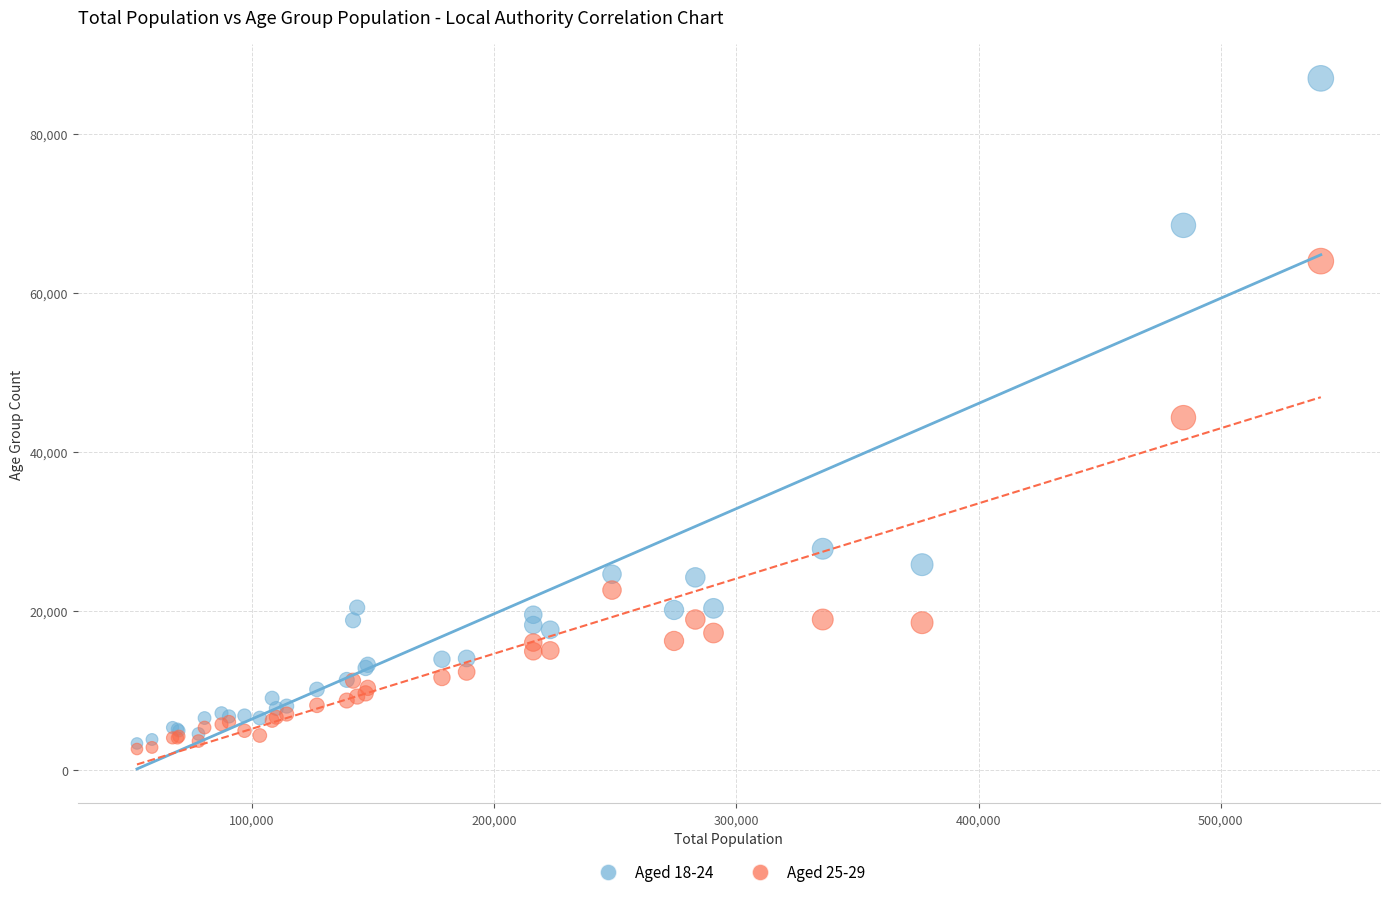

What are all the series names shown in the legend?

Aged 18-24, Aged 25-29